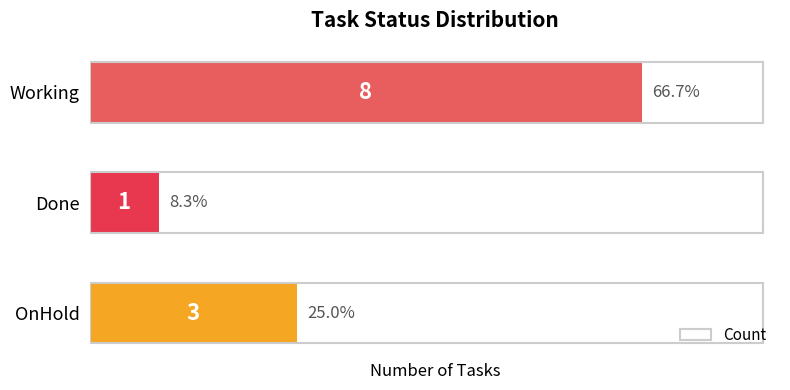

What is the ratio of the value at Done to the value at OnHold?

0.3